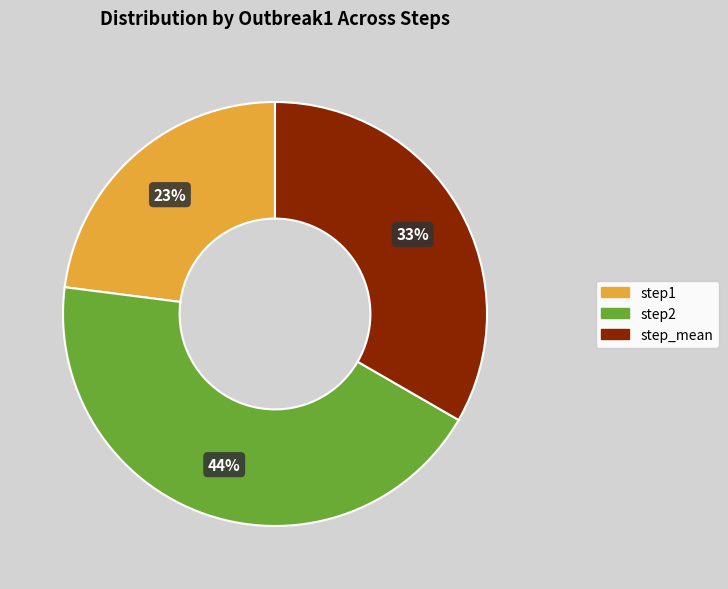

To the nearest percent, what is the average slice percentage?

33%